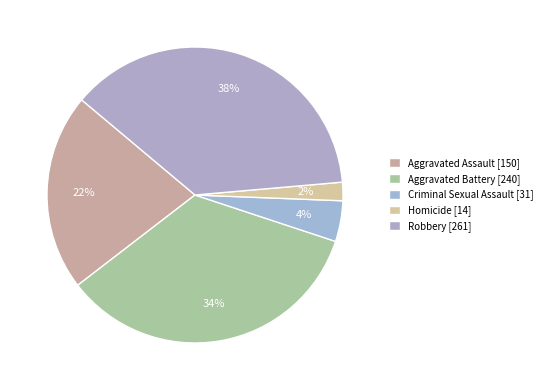

How many slices are in this pie chart?

5